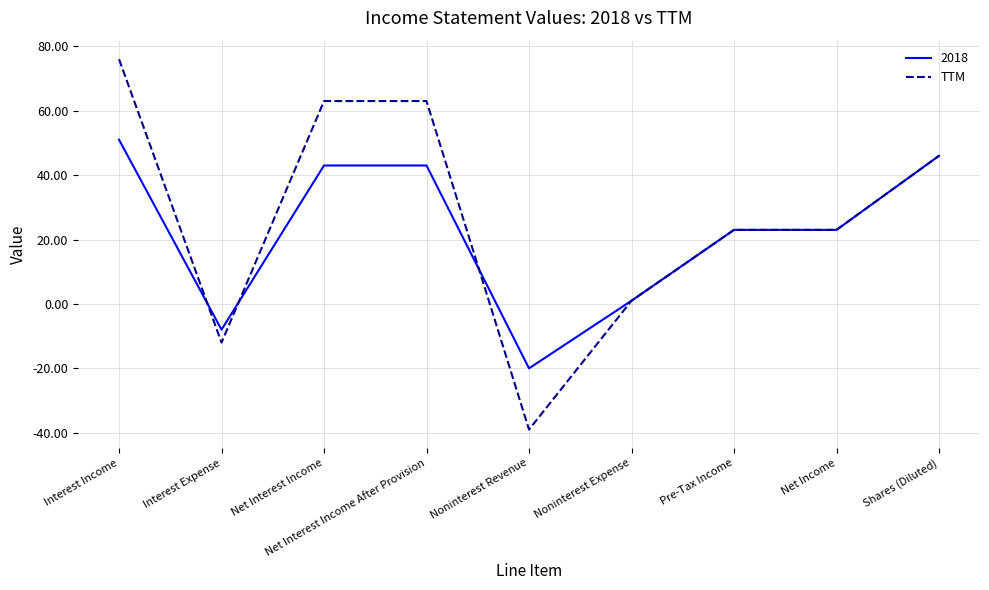

What position from the right is Interest Expense?

8